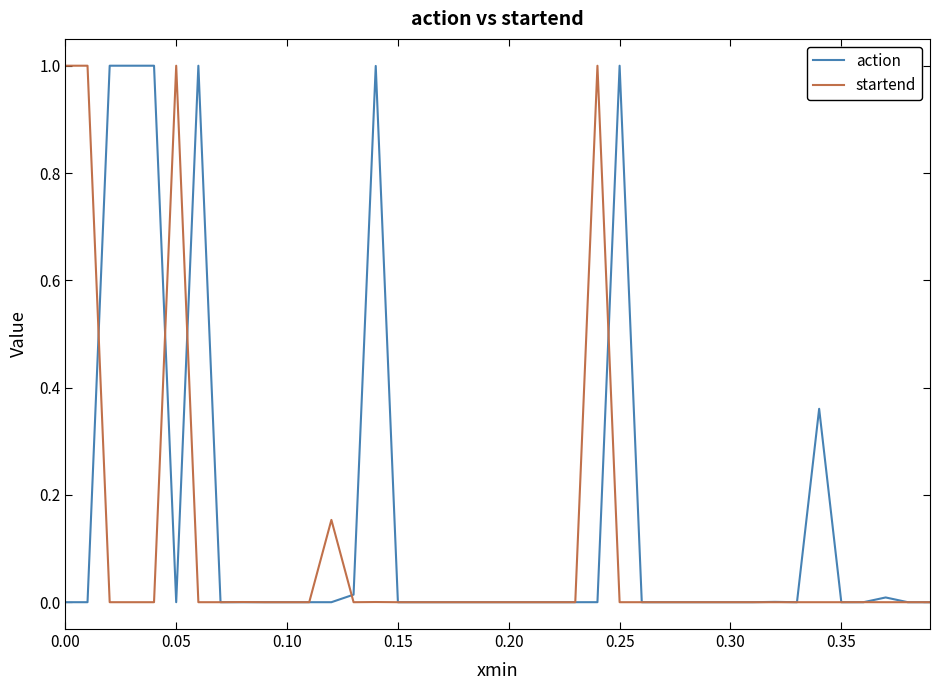

List the series in order of their overall mean, highest first.

action, startend